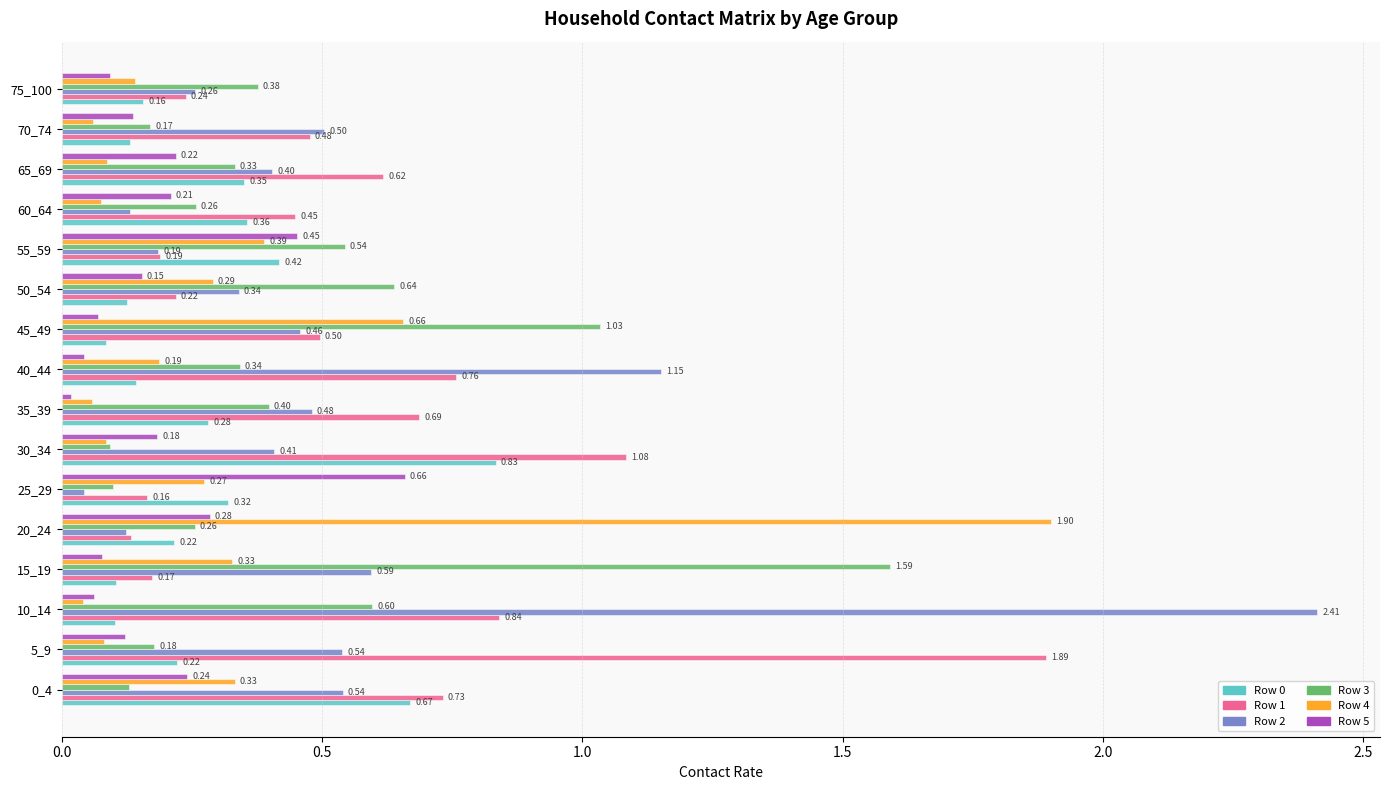

Which series has the largest total across all categories?

Row 1